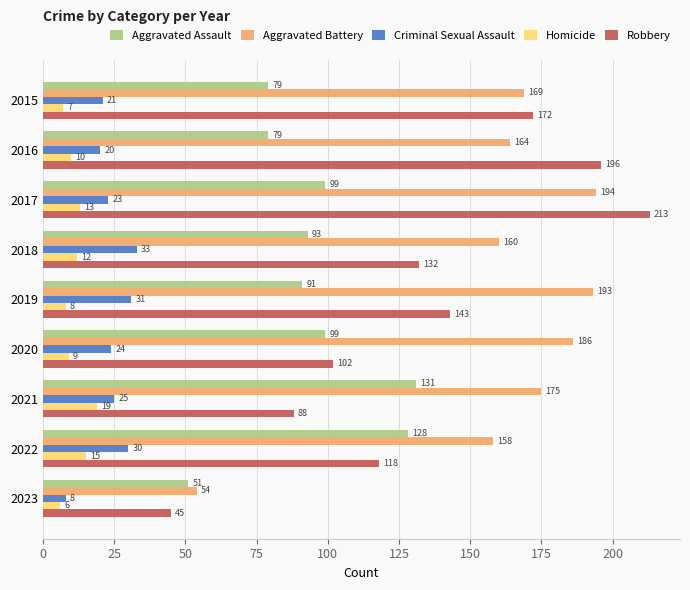

How many data points does each series have?

9